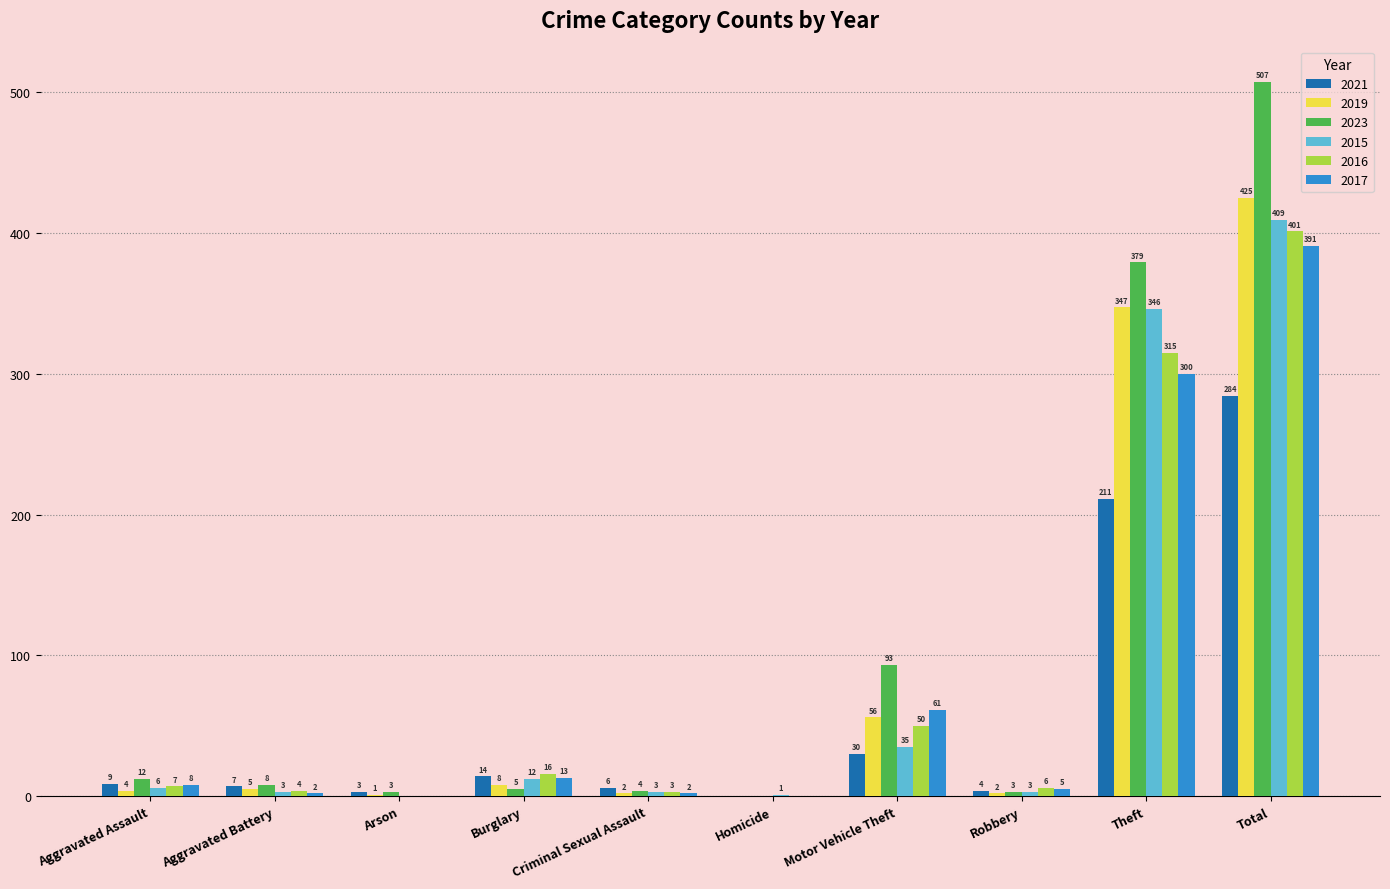

Reading left to right, extract all data points from this chart.

2021: Aggravated Assault=9	Aggravated Battery=7	Arson=3	Burglary=14	Criminal Sexual Assault=6	Homicide=0	Motor Vehicle Theft=30	Robbery=4	Theft=211	Total=284
2019: Aggravated Assault=4	Aggravated Battery=5	Arson=1	Burglary=8	Criminal Sexual Assault=2	Homicide=0	Motor Vehicle Theft=56	Robbery=2	Theft=347	Total=425
2023: Aggravated Assault=12	Aggravated Battery=8	Arson=3	Burglary=5	Criminal Sexual Assault=4	Homicide=0	Motor Vehicle Theft=93	Robbery=3	Theft=379	Total=507
2015: Aggravated Assault=6	Aggravated Battery=3	Arson=0	Burglary=12	Criminal Sexual Assault=3	Homicide=1	Motor Vehicle Theft=35	Robbery=3	Theft=346	Total=409
2016: Aggravated Assault=7	Aggravated Battery=4	Arson=0	Burglary=16	Criminal Sexual Assault=3	Homicide=0	Motor Vehicle Theft=50	Robbery=6	Theft=315	Total=401
2017: Aggravated Assault=8	Aggravated Battery=2	Arson=0	Burglary=13	Criminal Sexual Assault=2	Homicide=0	Motor Vehicle Theft=61	Robbery=5	Theft=300	Total=391